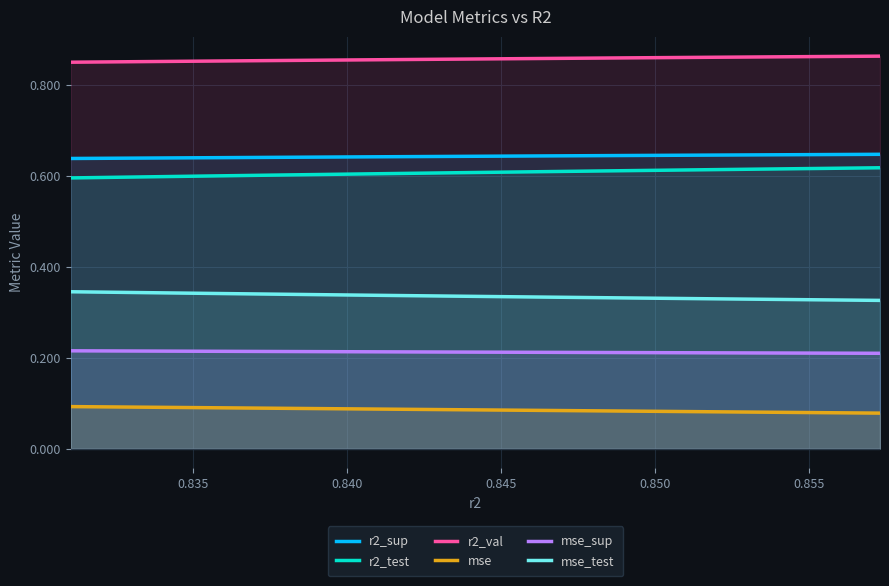

True or false: r2_test and mse cross at least once.

False